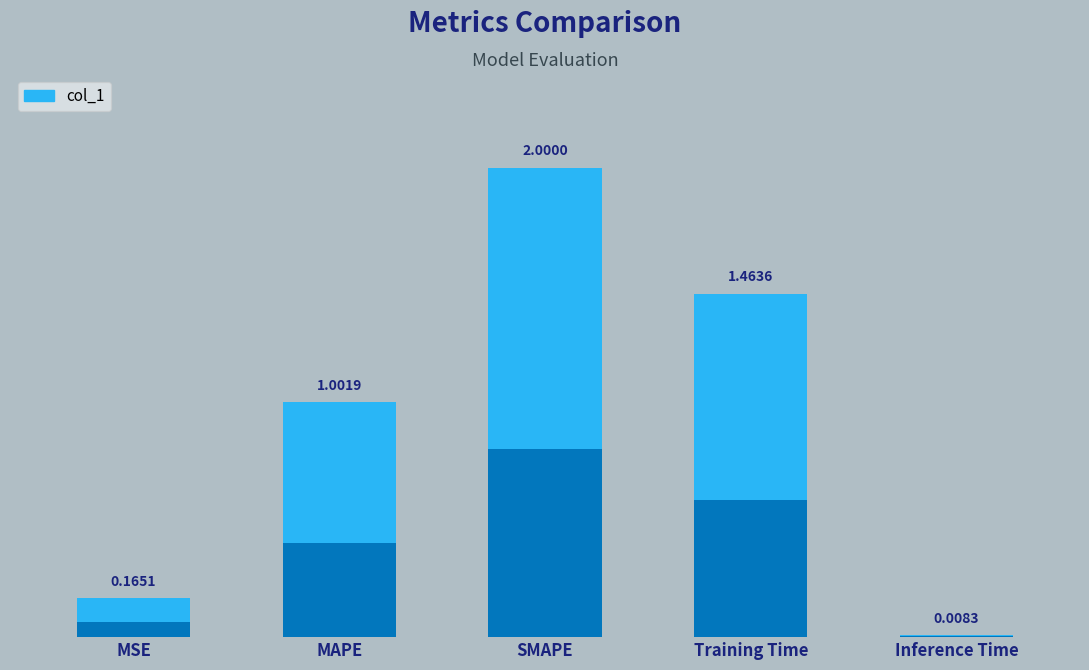

How many bars are there in total?

5